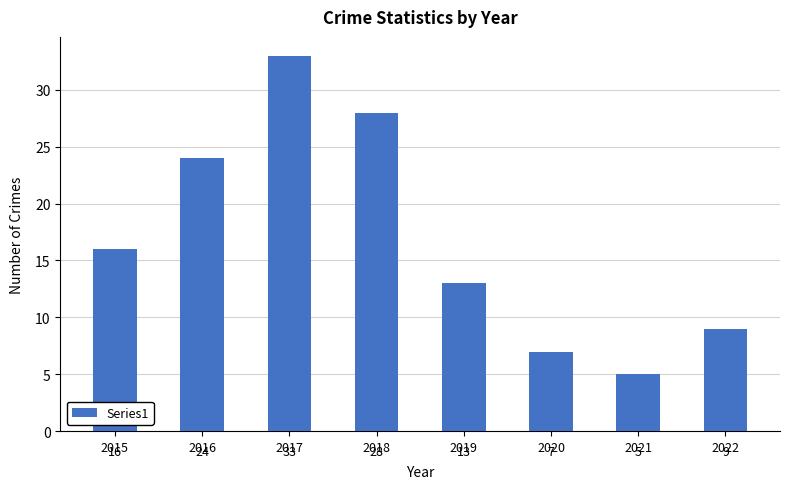

What is the sum of all values?

135